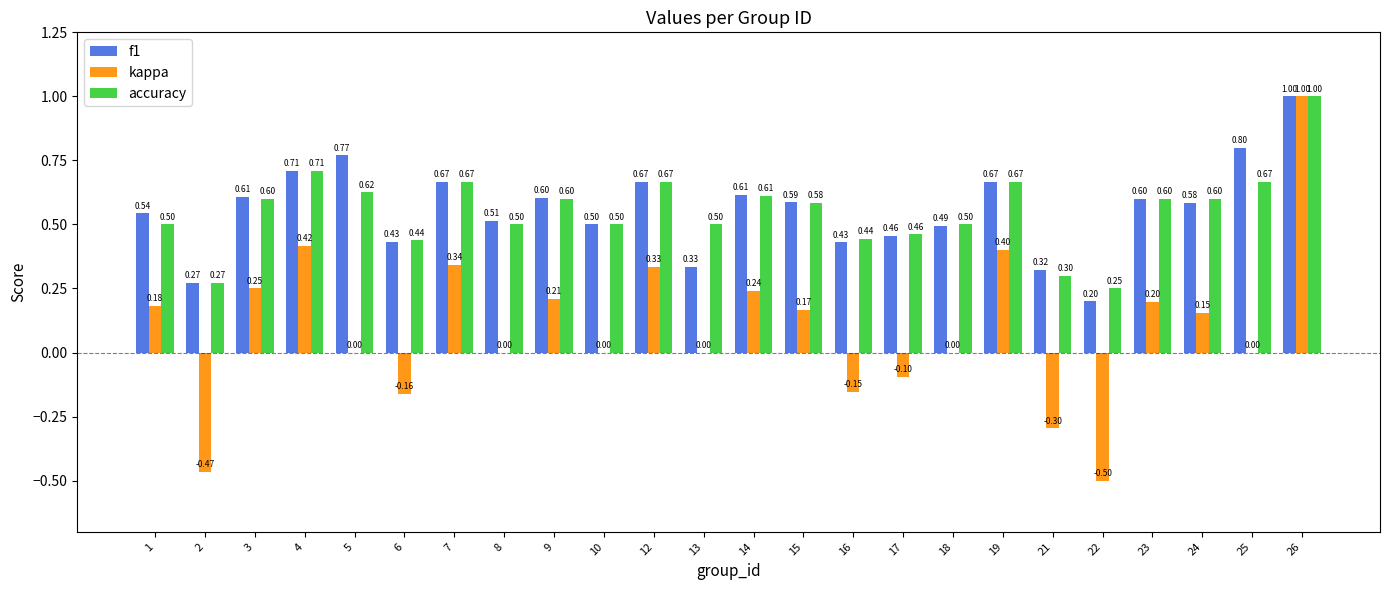

What is the approximate value of f1 at 5?

0.8